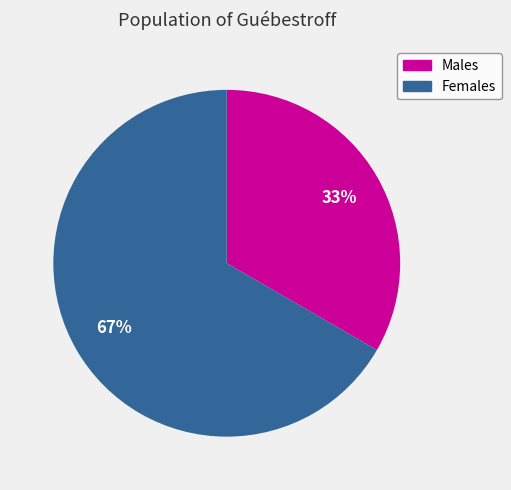

Does any single category account for the majority?

Yes